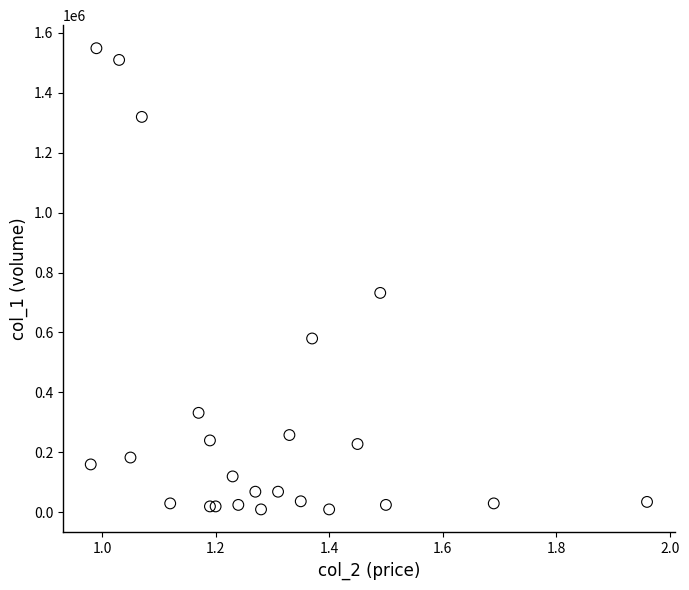

What Y value in the scatter plot is closest to 779000?

732000